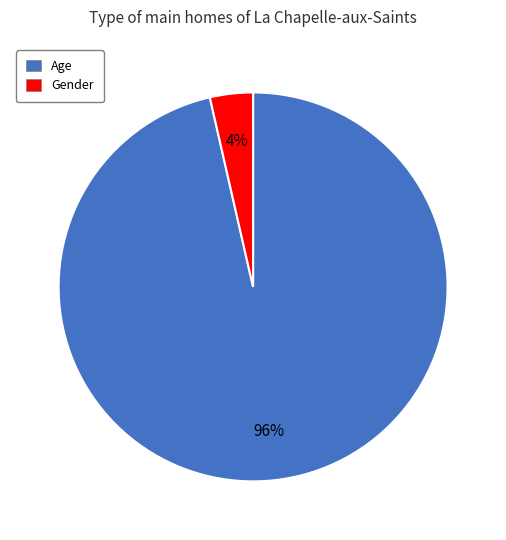

Which category has the biggest portion of the pie?

Age